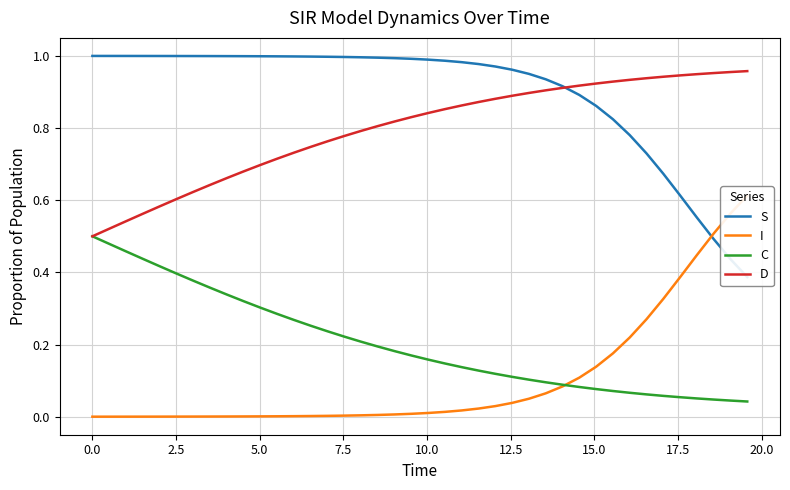

What is the highest value of the S series?

1.0